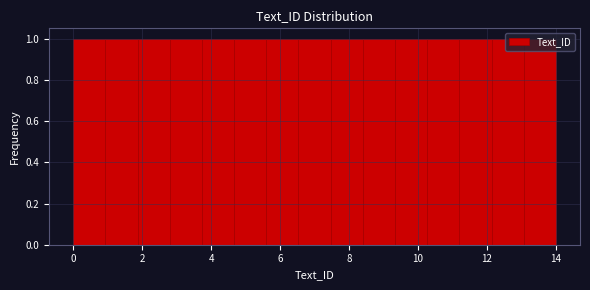

What is the height of the bar covering 4.6 to 5.6 on the x-axis? Neither the bar edges nor the heights are printed on the chart, so give them approximately, as read against the axes.

1